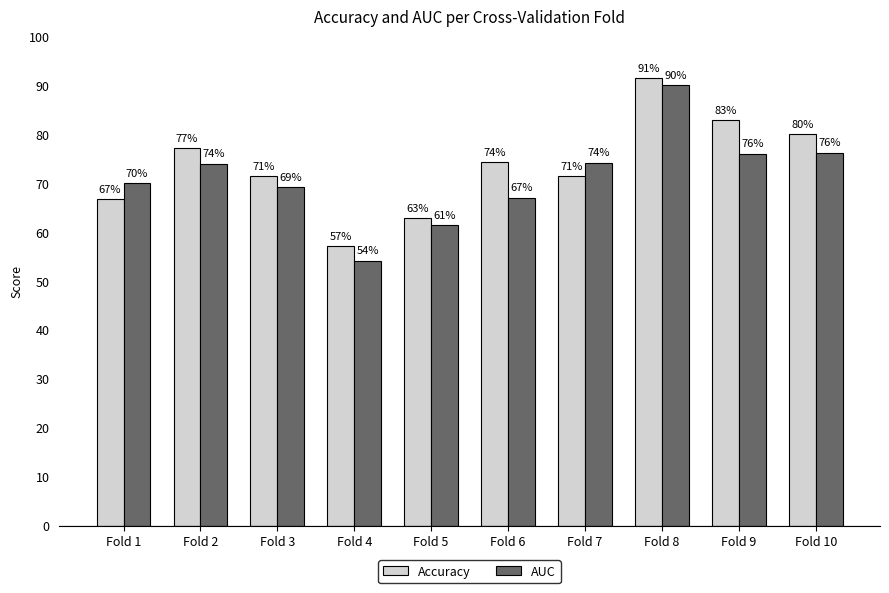

What are all the series names shown in the legend?

Accuracy, AUC